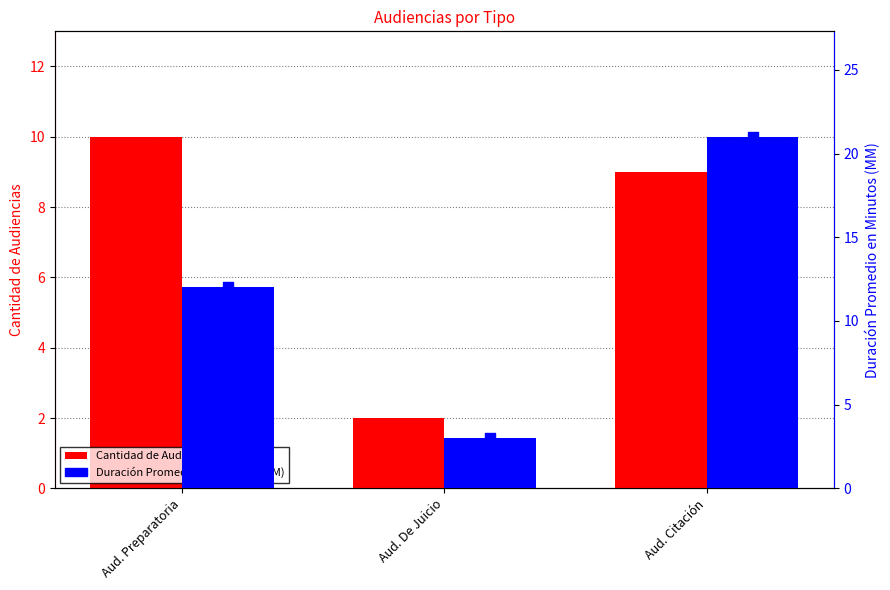

At which category is the sum across all series the highest?

Aud. Citación